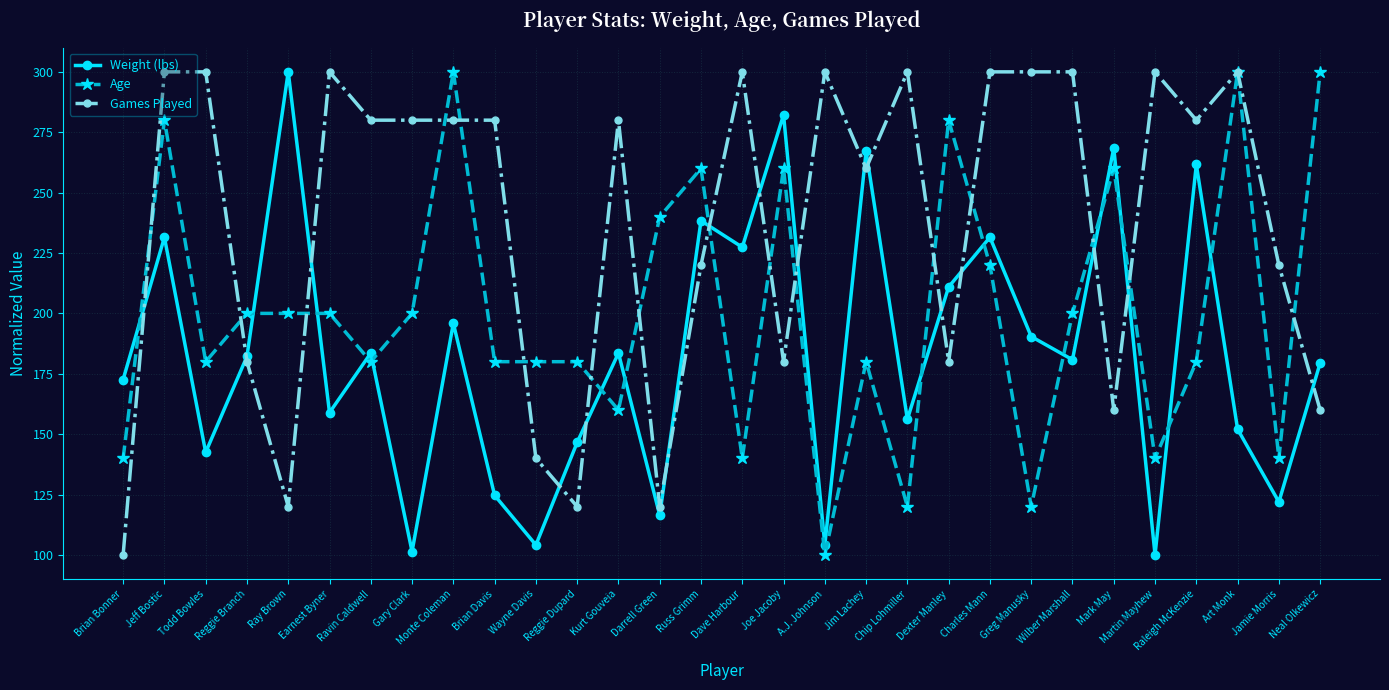

What is the difference between the highest and lowest values at Charles Mann?

80.0